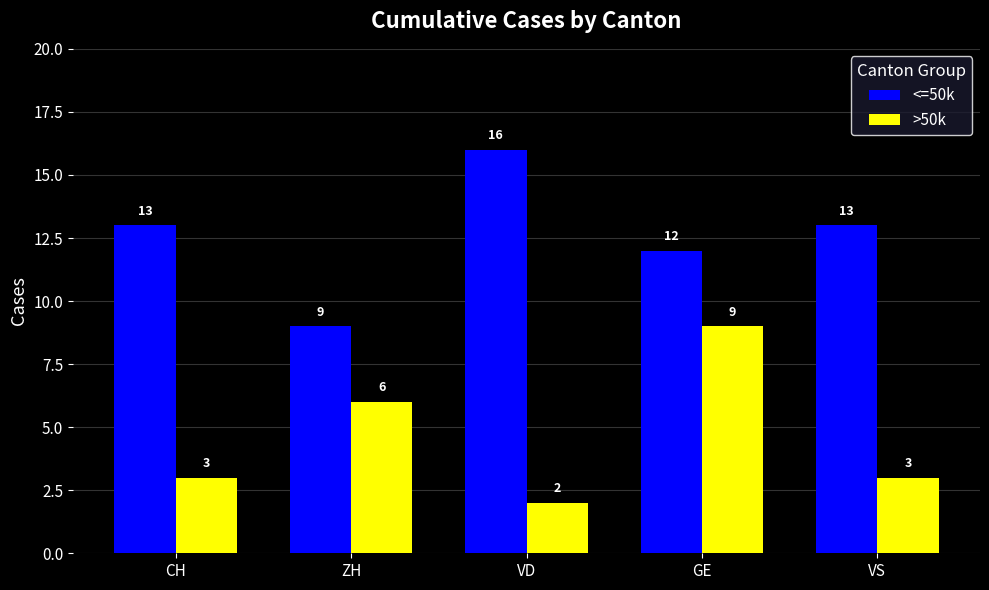

Rank the series by their maximum value, from highest to lowest.

<=50k, >50k